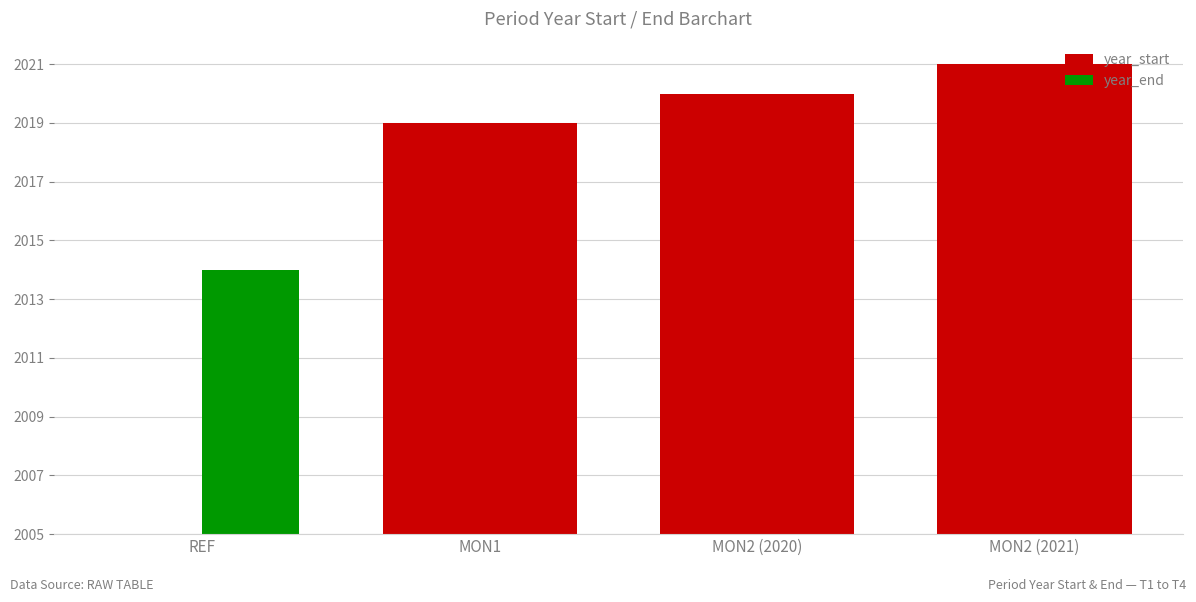

True or false: year_end has a value of 21 at MON1.

False